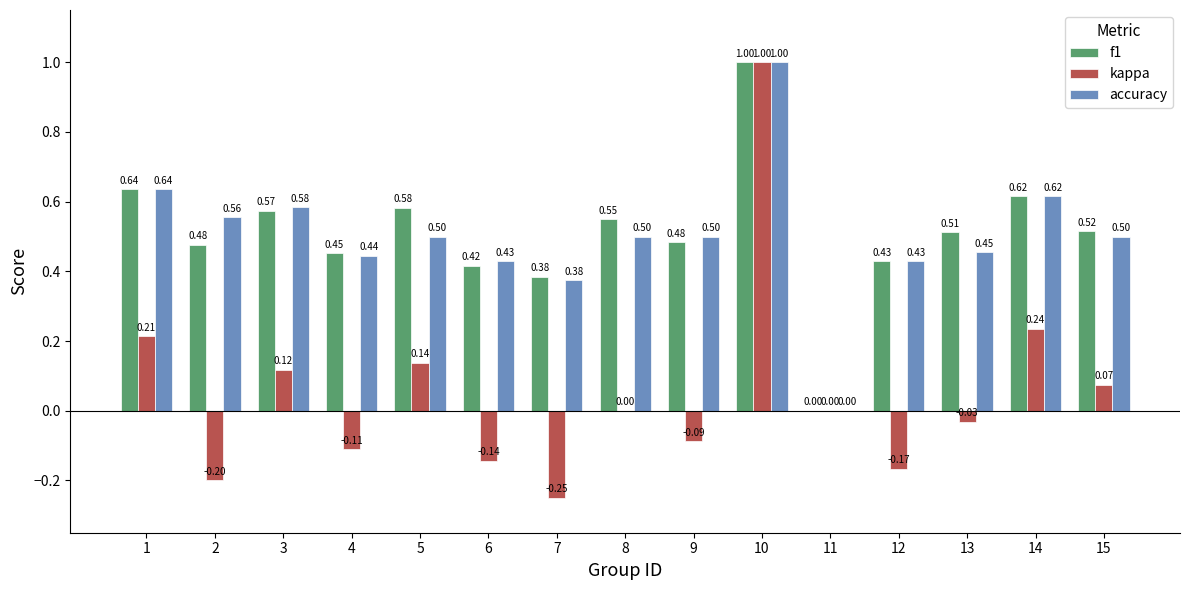

Are the bars horizontal?

No